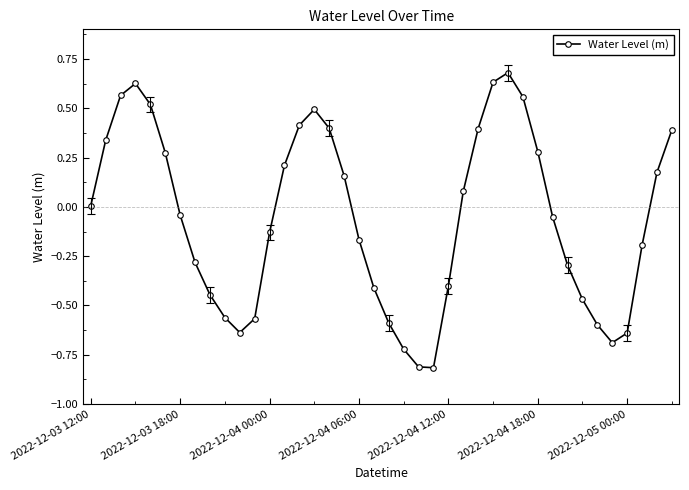

What is the sum of all values?

-2.3